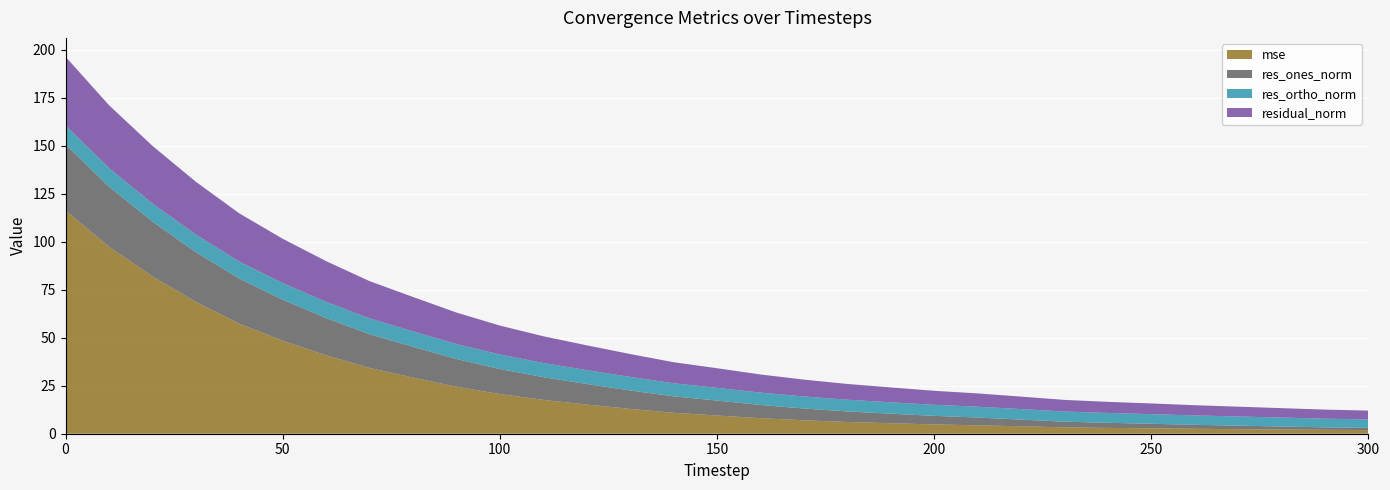

Reading left to right, list all the values displayed in this chart.

mse: 116.4	97.5	82.0	68.7	57.4	48.5	40.9	34.3	29.3	24.5	20.7	17.7	15.2	12.9	10.9	9.5	8.1	7.0	6.1	5.5	4.8	4.4	3.8	3.3	3.0	2.8	2.6	2.4	2.2	2.0	1.9
res_ones_norm: 34.4	31.3	28.5	25.9	23.5	21.4	19.4	17.6	16.0	14.5	13.0	11.8	10.7	9.6	8.6	7.8	6.9	6.1	5.5	5.0	4.5	4.0	3.5	2.9	2.6	2.4	2.1	1.8	1.6	1.3	1.1
res_ortho_norm: 9.9	9.7	9.5	9.2	8.9	8.7	8.5	8.2	8.0	7.8	7.6	7.4	7.2	7.0	6.8	6.6	6.4	6.3	6.1	5.9	5.8	5.6	5.5	5.3	5.1	5.0	4.9	4.8	4.6	4.5	4.4
residual_norm: 35.8	32.8	30.0	27.5	25.1	23.1	21.2	19.4	17.9	16.4	15.1	13.9	12.9	11.9	11.0	10.2	9.4	8.8	8.2	7.8	7.3	6.9	6.5	6.1	5.8	5.6	5.3	5.1	4.9	4.7	4.6